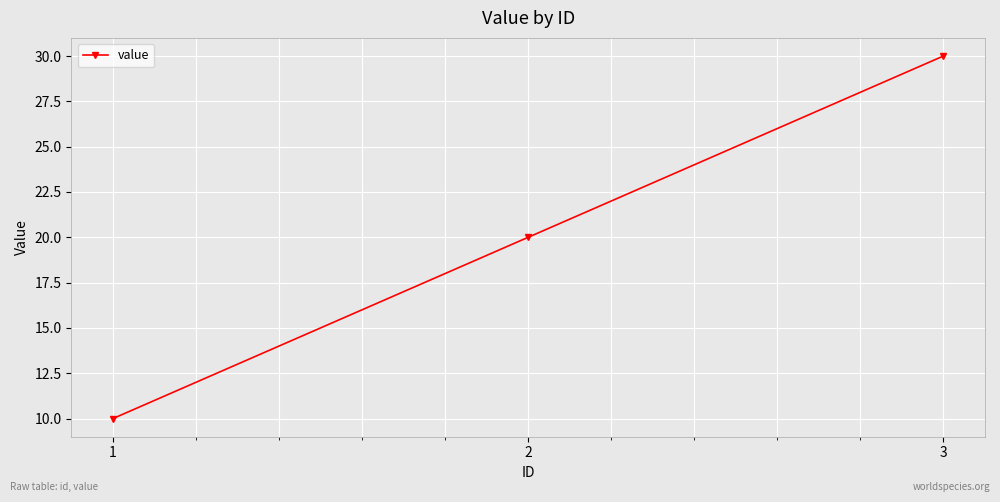

What is the value of the 1st point from the left?

10